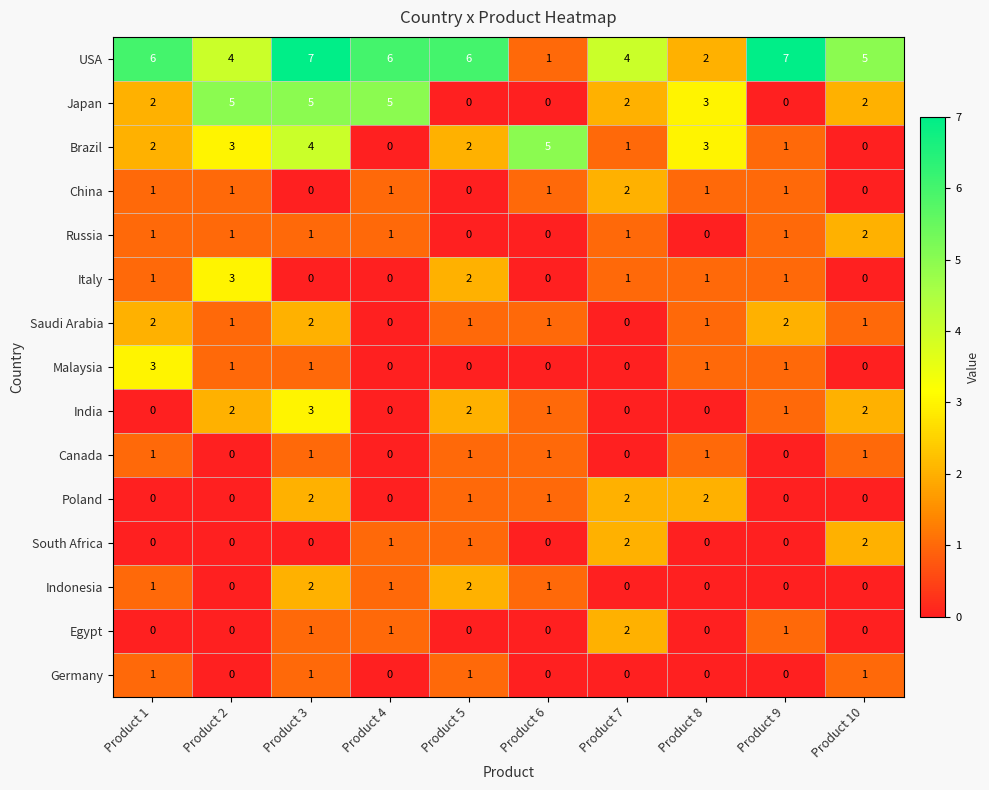

What is the highest value of the Malaysia series?

3